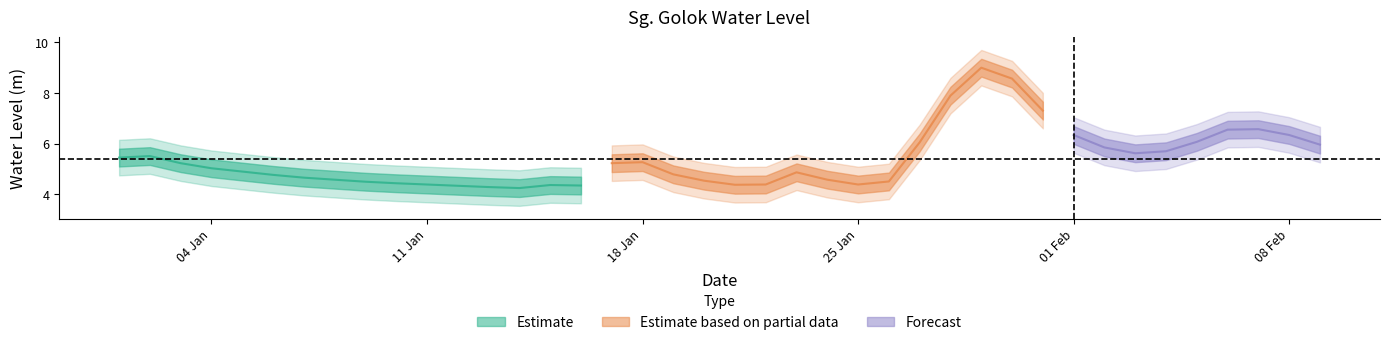

Does the chart have visible grid lines?

No